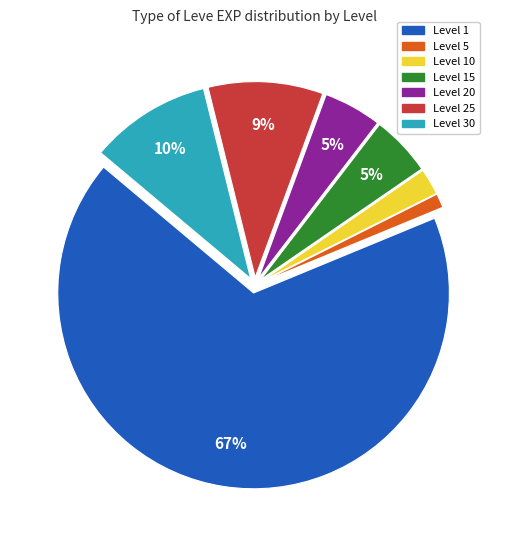

Does any single category account for the majority?

Yes